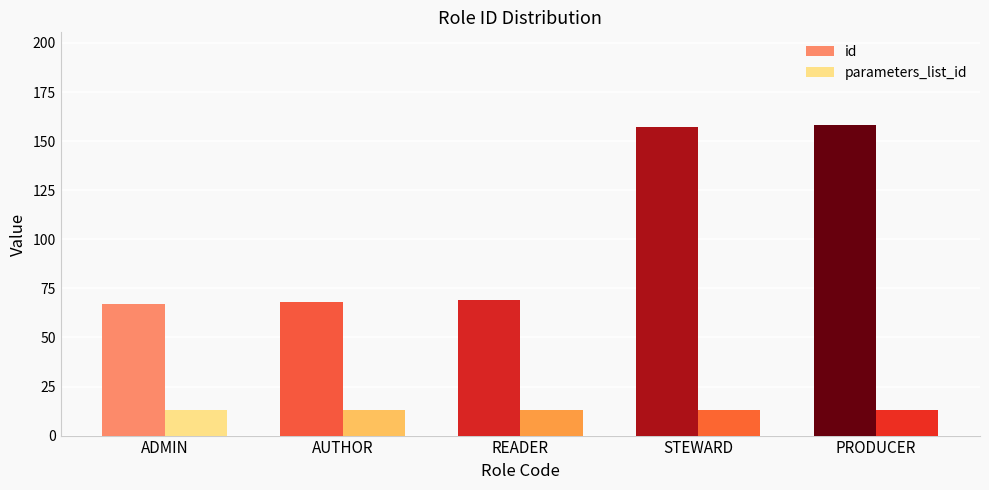

How many values in the id series are below 69?

2